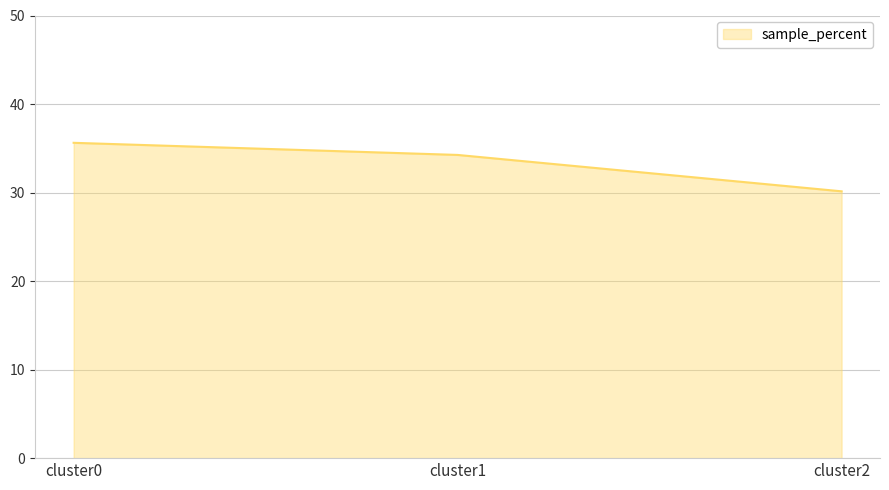

Rank the categories by value from highest to lowest.

cluster0, cluster1, cluster2